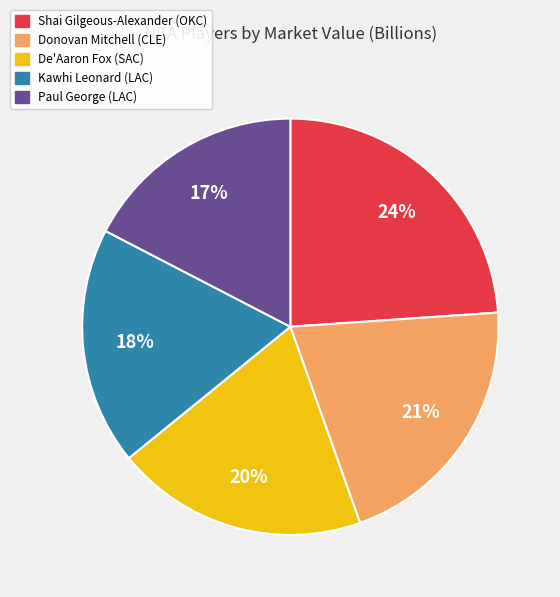

Which category has the smallest portion of the pie?

Paul George